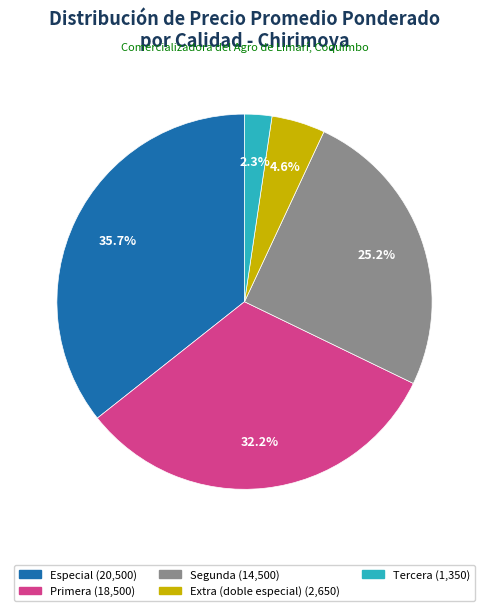

Rank the categories by value from highest to lowest.

Especial, Primera, Segunda, Extra (doble especial), Tercera